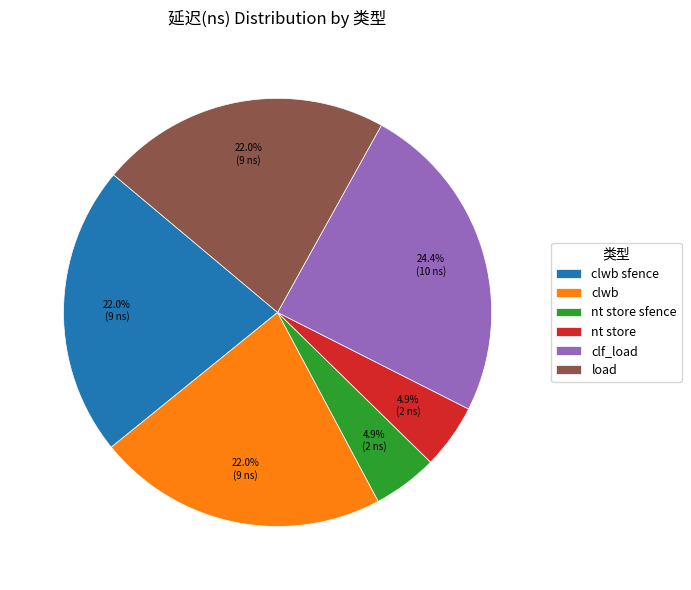

Does any single category account for the majority?

No